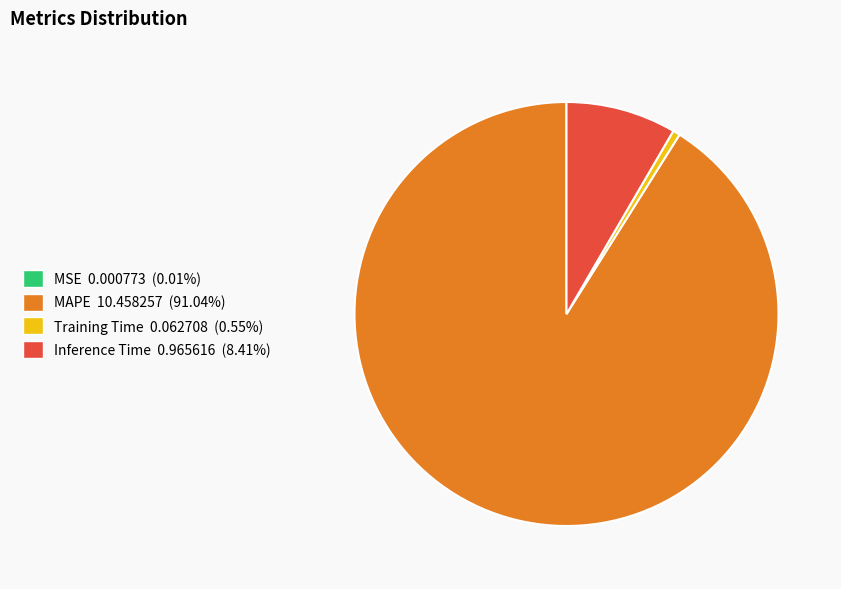

Which slice is the largest?

MAPE